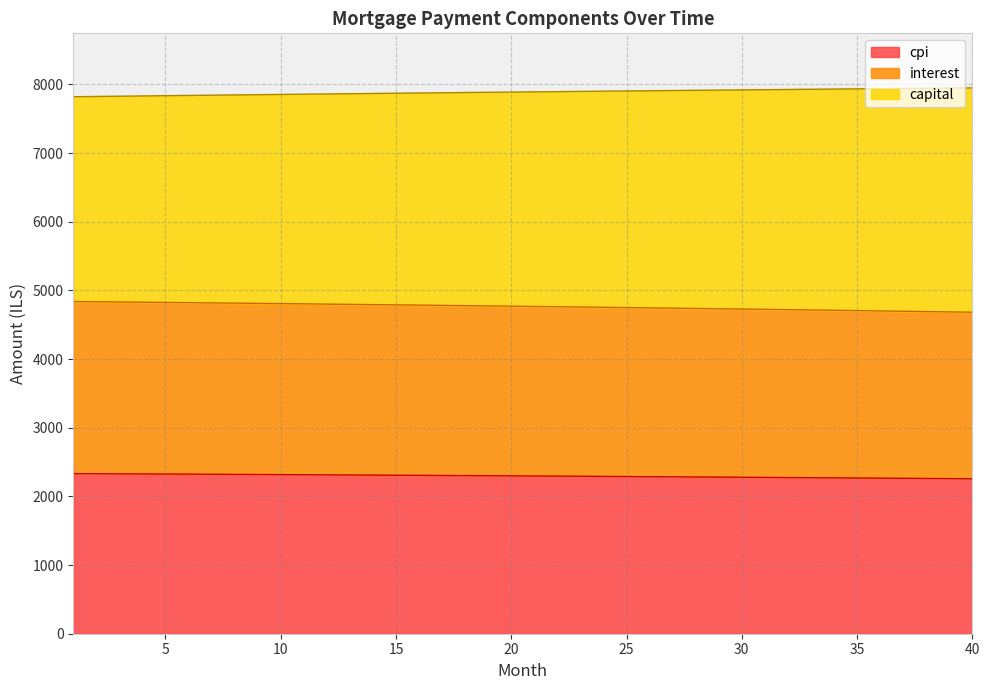

What are all the series names shown in the legend?

cpi, interest, capital